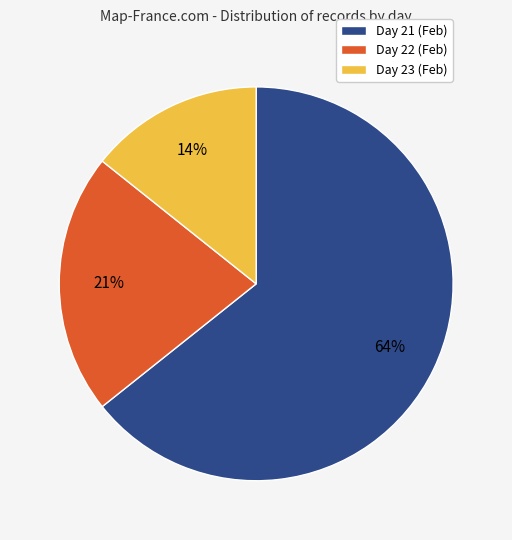

Is it true that Day 23 (Feb) is 14% of the pie?

True